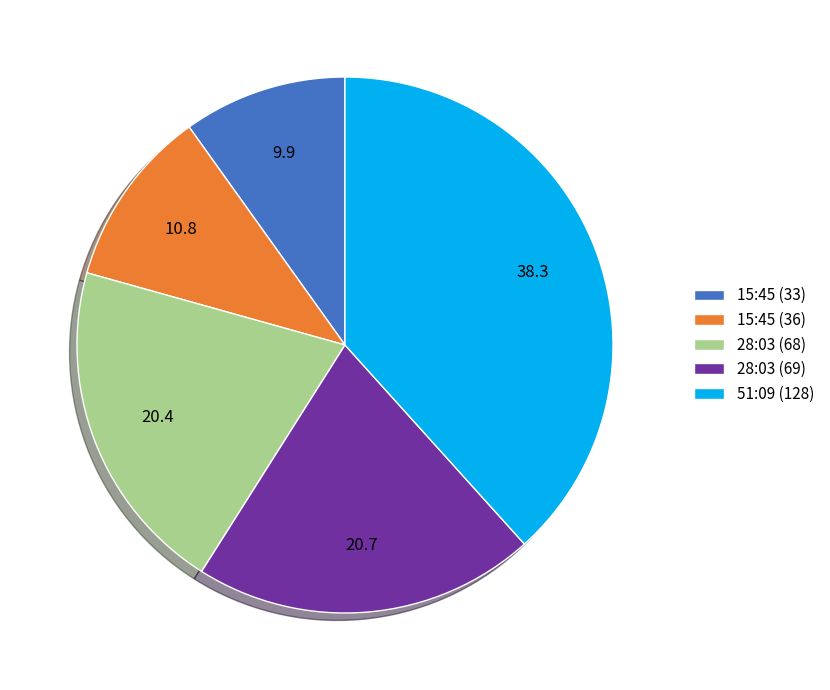

Does 28:03 (69) represent more than half of the total?

No